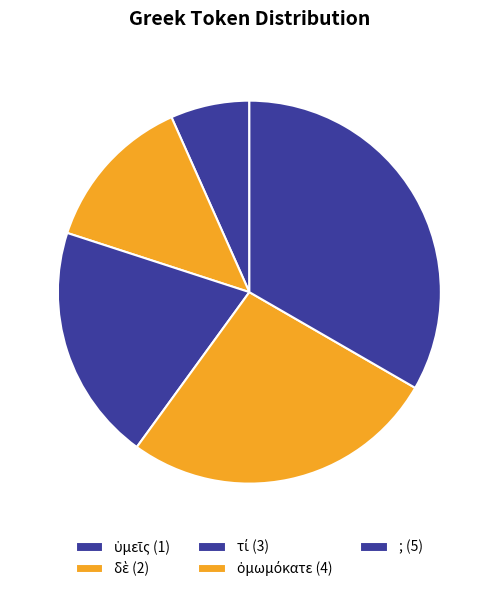

What is the largest slice in the pie chart?

;